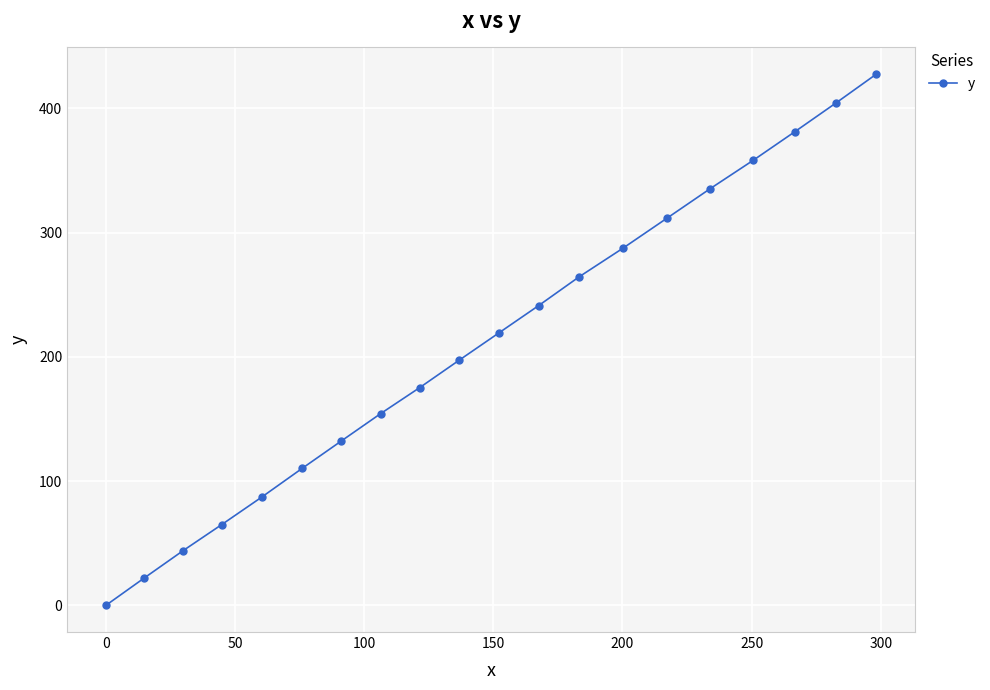

How many values are above zero?

19